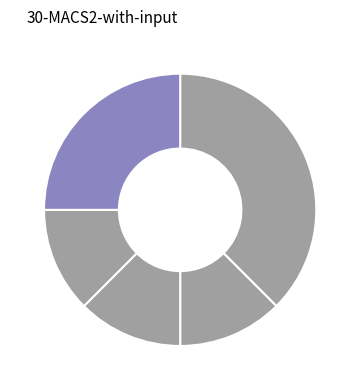

Count the number of slices in the pie.

5